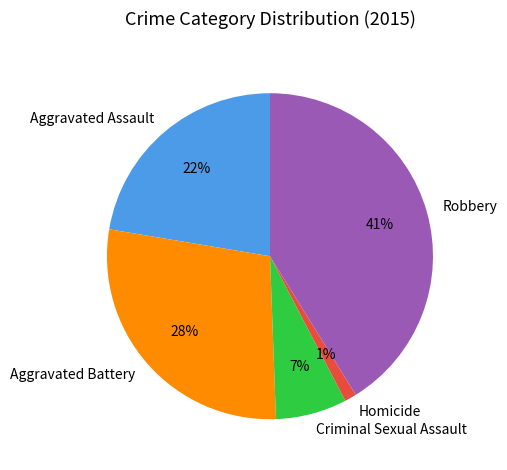

To the nearest percent, what is the difference between the largest and smallest slice percentages?

40%